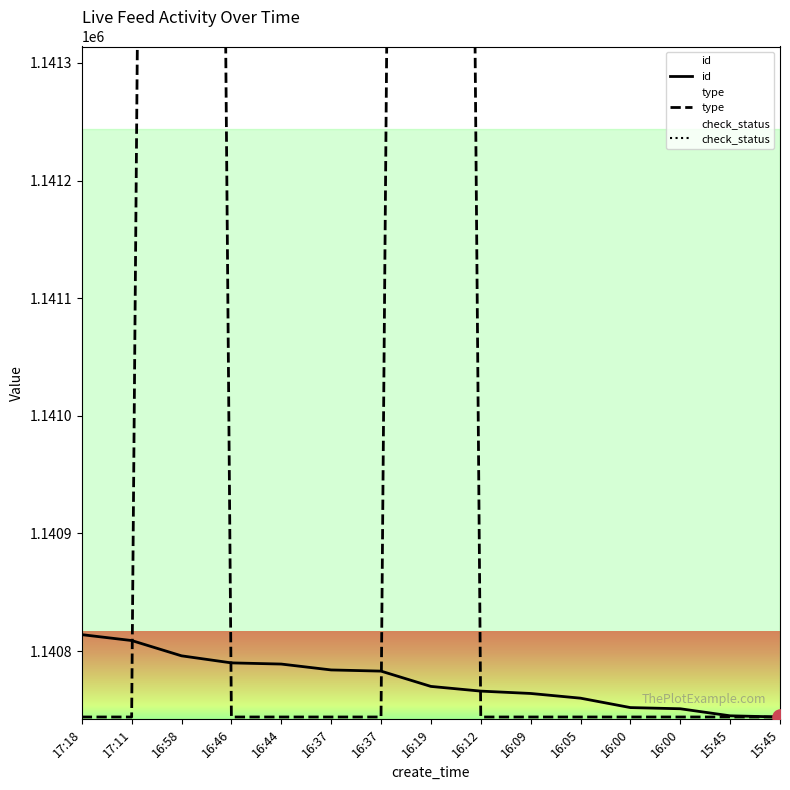

Is the value of id at 16:12 greater than the value of type at 16:00?

Yes